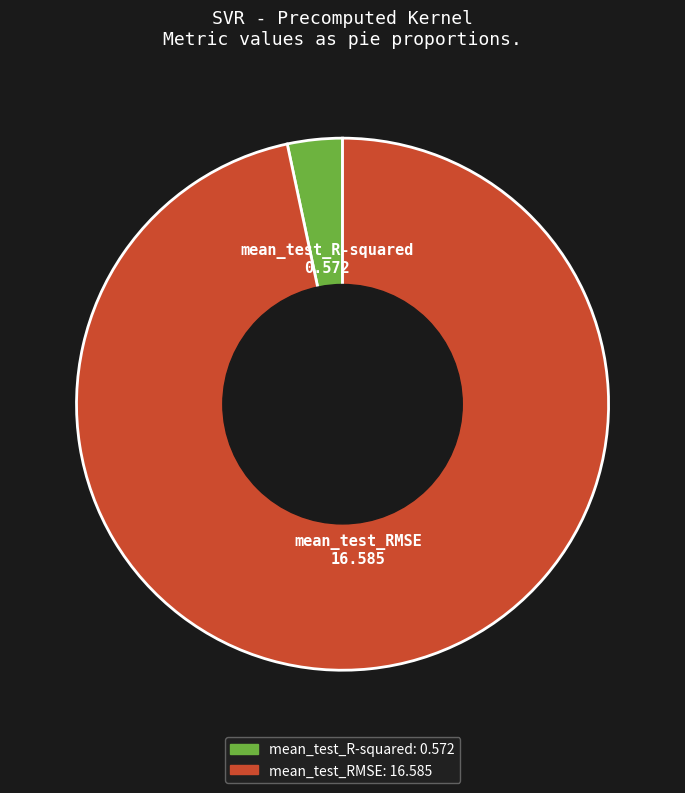

Which category has the smallest portion of the pie?

mean_test_R-squared